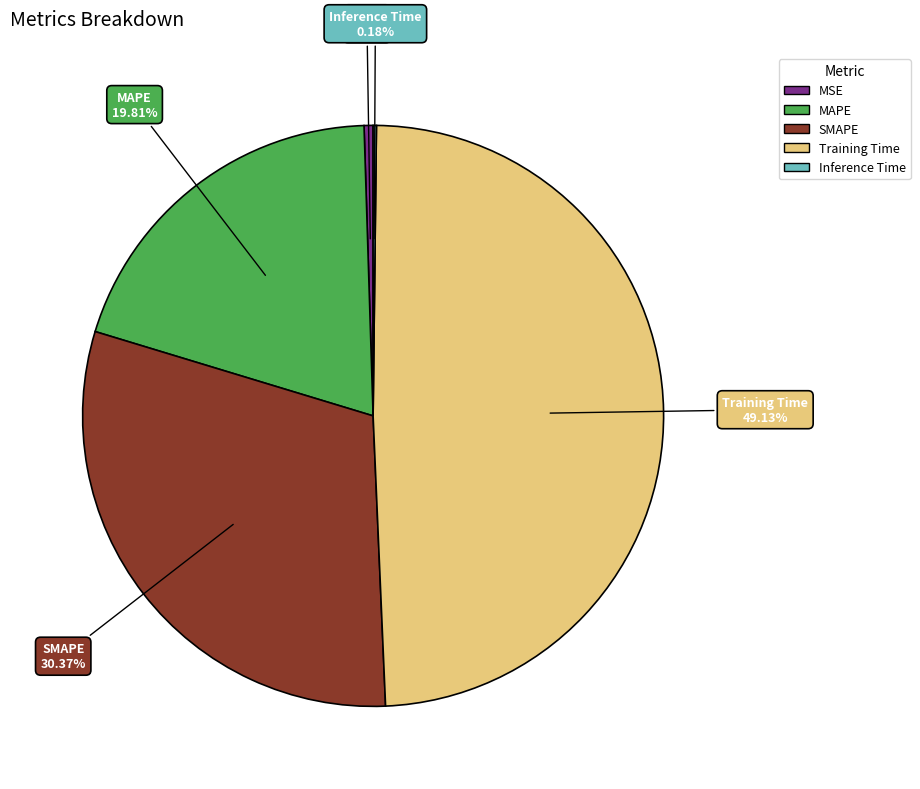

The MSE slice represents 14% of the pie. True or false?

False